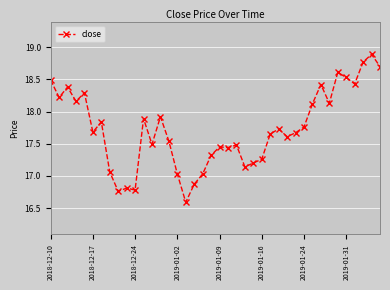

What is the difference between the maximum and minimum values?

2.3